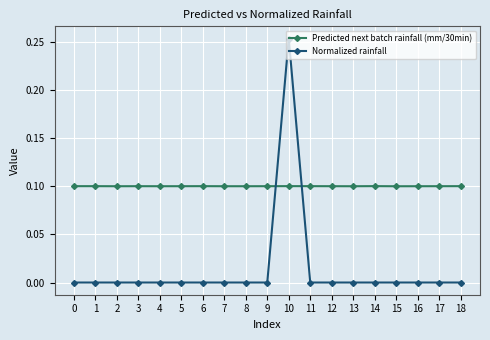

Which series has the largest range (max minus min)?

Normalized rainfall